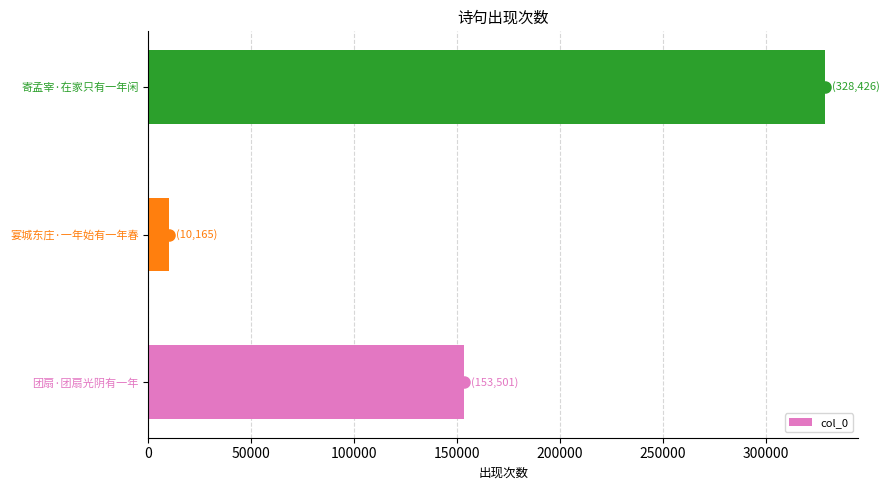

Are the bars horizontal?

Yes